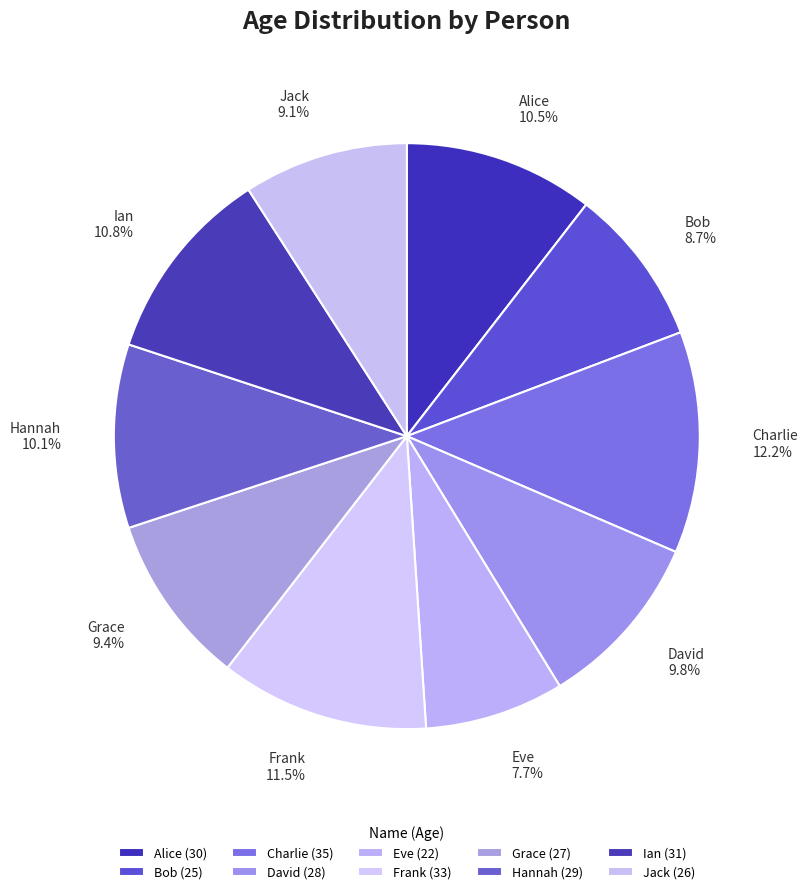

Is it true that Hannah is 1% of the pie?

False